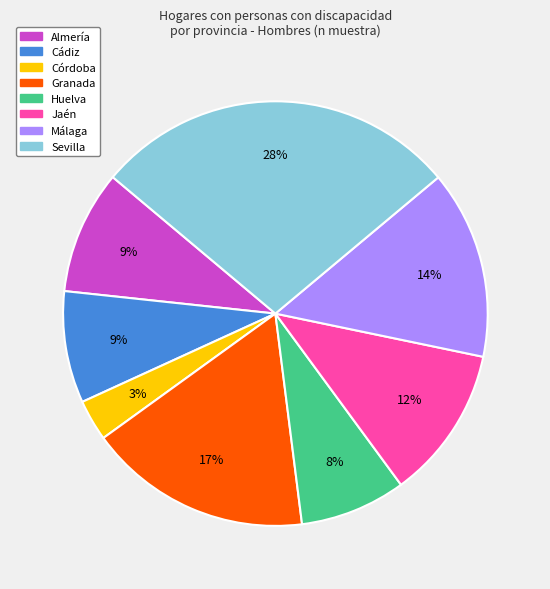

The Sevilla slice represents 23% of the pie. True or false?

False